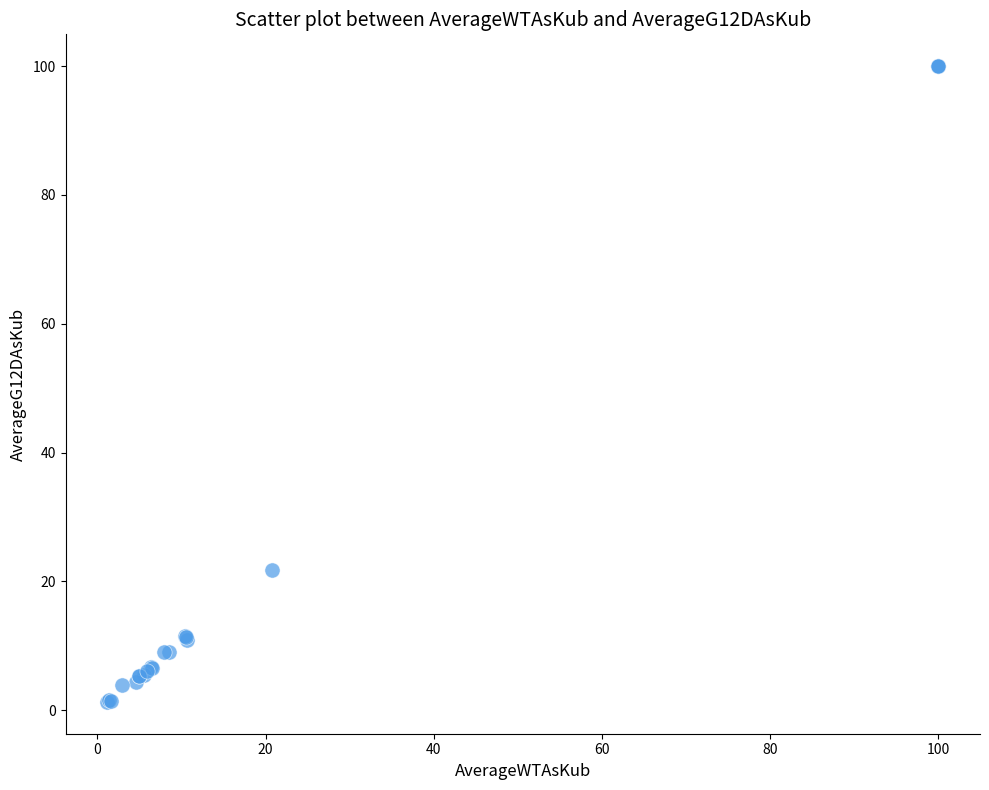

What Y value in the scatter plot is closest to 50?

21.8